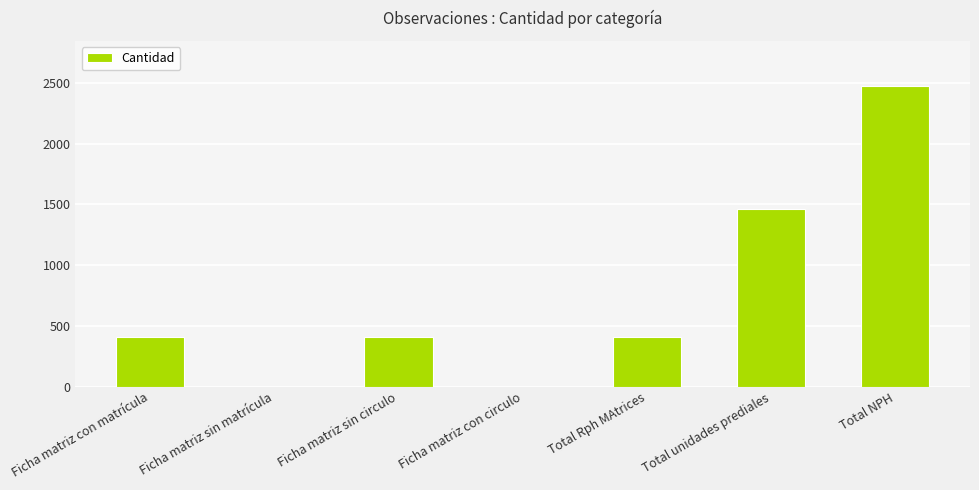

Is it true that the value at Ficha matriz sin circulo is 683?

False